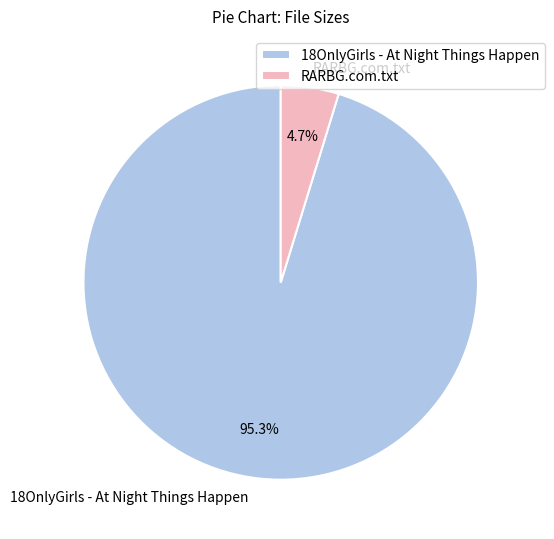

To the nearest percent, what is the combined percentage of 18OnlyGirls - At Night Things Happen and RARBG.com.txt?

100%